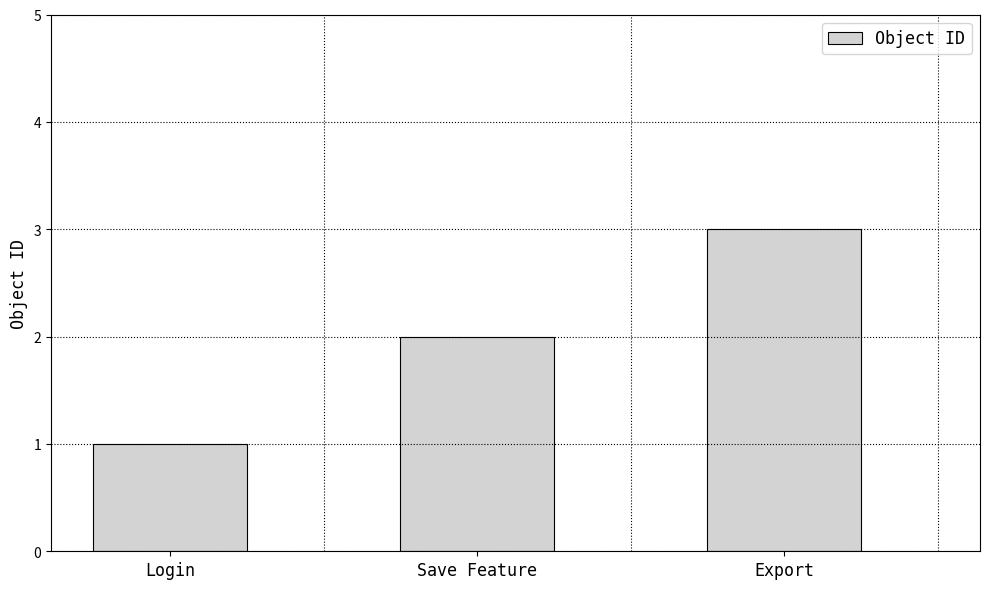

Reading left to right, what are all the values shown in this chart?

1	2	3